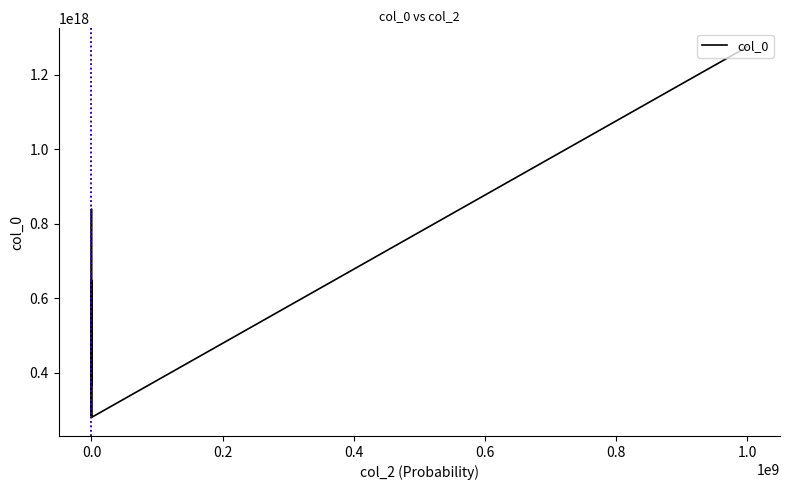

The value at 0.0 is 424940298888806400. True or false?

True